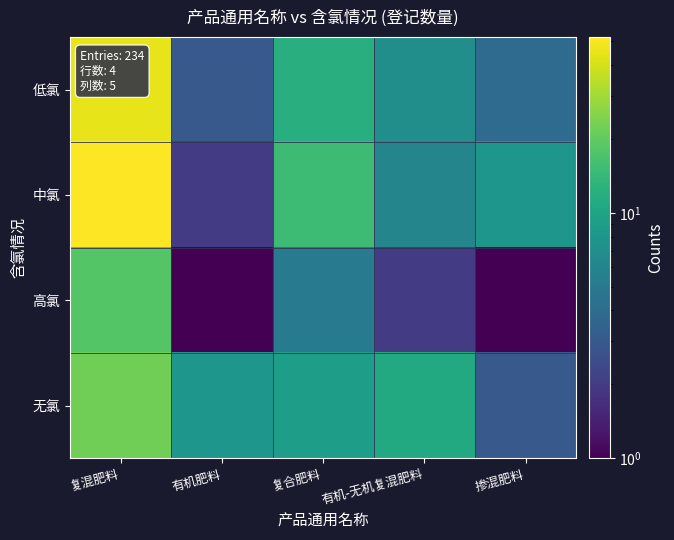

Reading left to right, list all the values displayed in this chart.

低氯: 复混肥料=45	有机肥料=3	复合肥料=12	有机-无机复混肥料=7	掺混肥料=4
中氯: 复混肥料=52	有机肥料=2	复合肥料=15	有机-无机复混肥料=6	掺混肥料=8
高氯: 复混肥料=18	有机肥料=1	复合肥料=5	有机-无机复混肥料=2	掺混肥料=1
无氯: 复混肥料=22	有机肥料=8	复合肥料=9	有机-无机复混肥料=11	掺混肥料=3